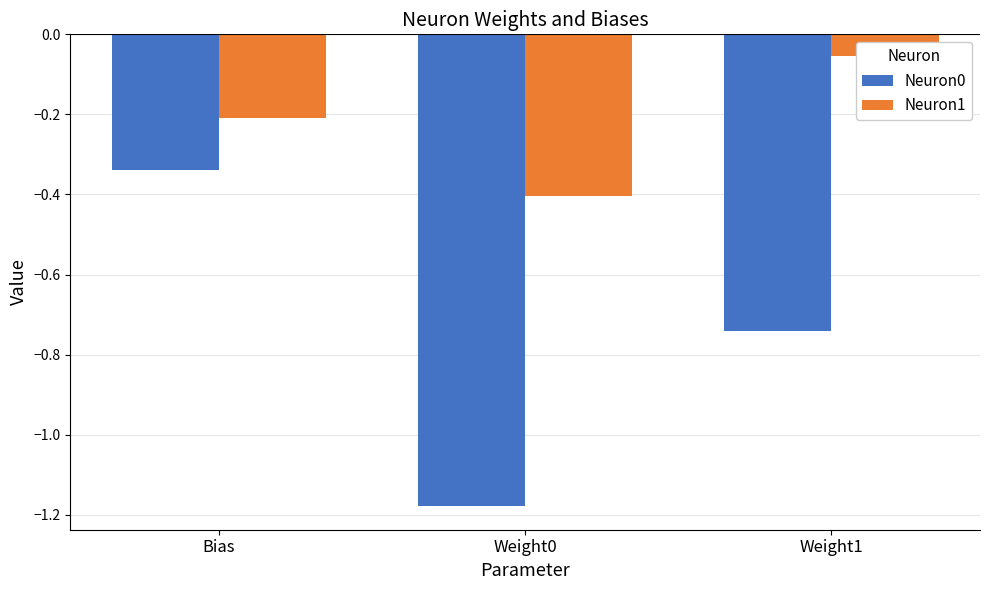

What is the label of the 3rd bar from the right?

Bias